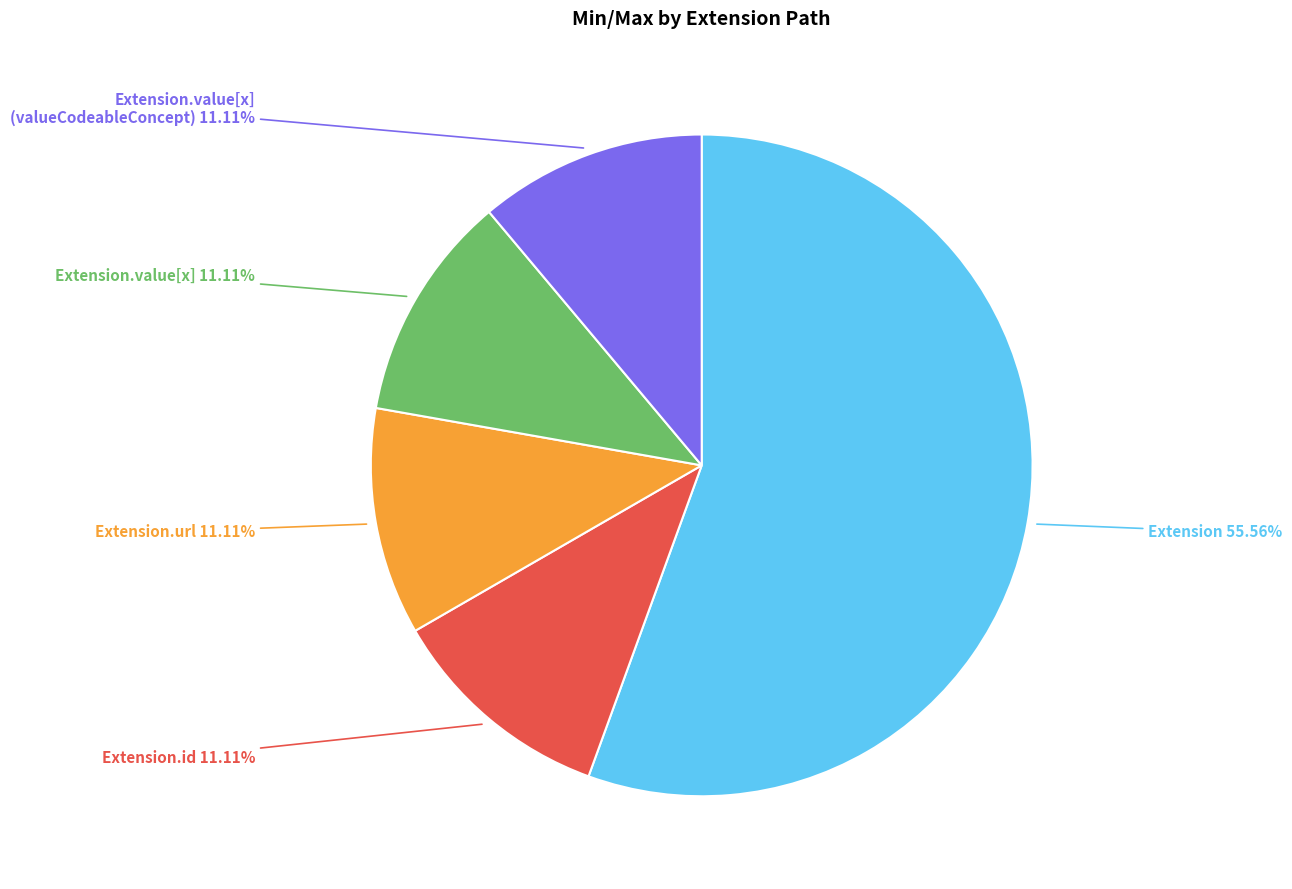

Is there any slice that represents more than half of the pie?

Yes